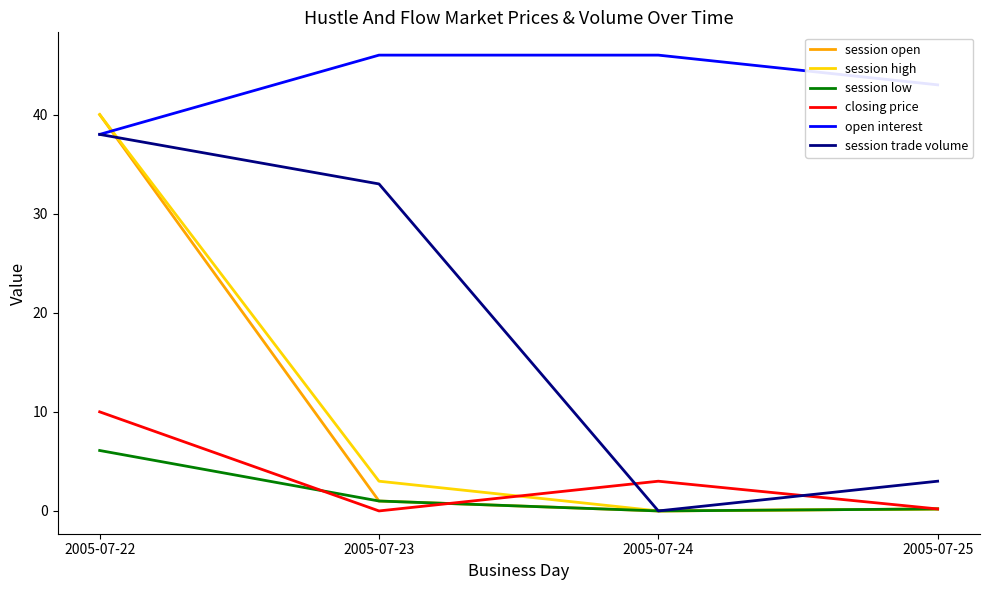

Which category has the lowest value in the session trade volume series?

2005-07-24